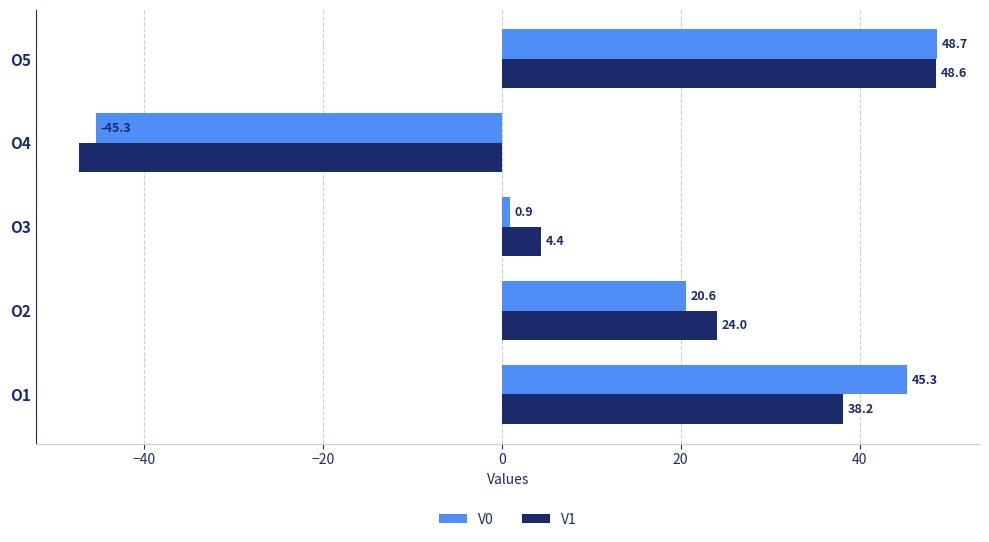

Which series has the largest total across all categories?

V0